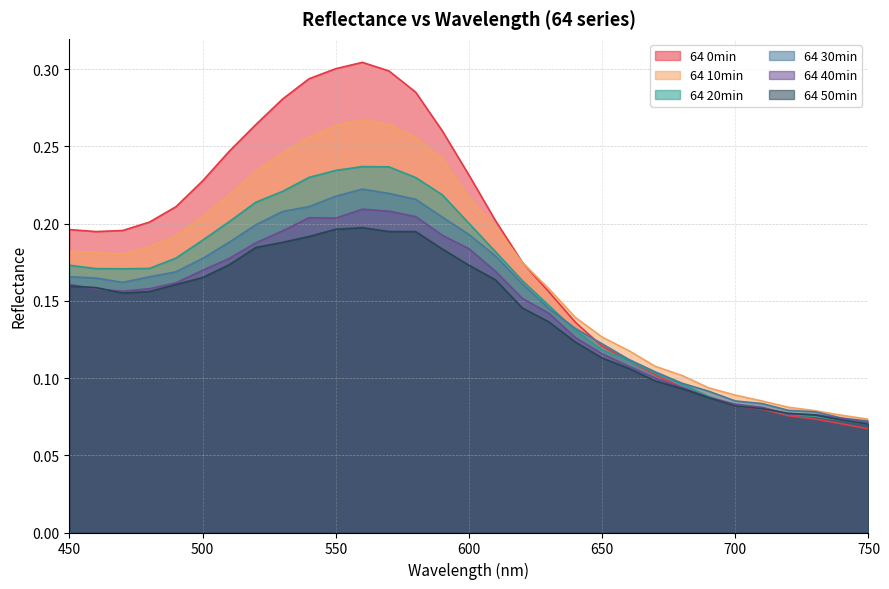

List the series in order of their peak value, lowest first.

64 50min, 64 40min, 64 30min, 64 20min, 64 10min, 64 0min